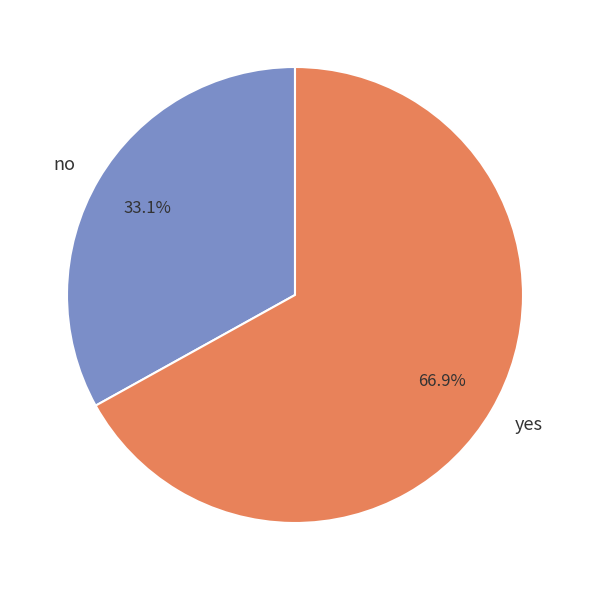

Which slice is the smallest?

no